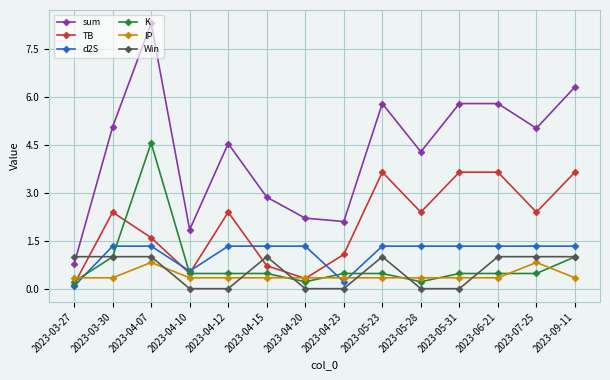

How many data points in d2S are less than 1?

3